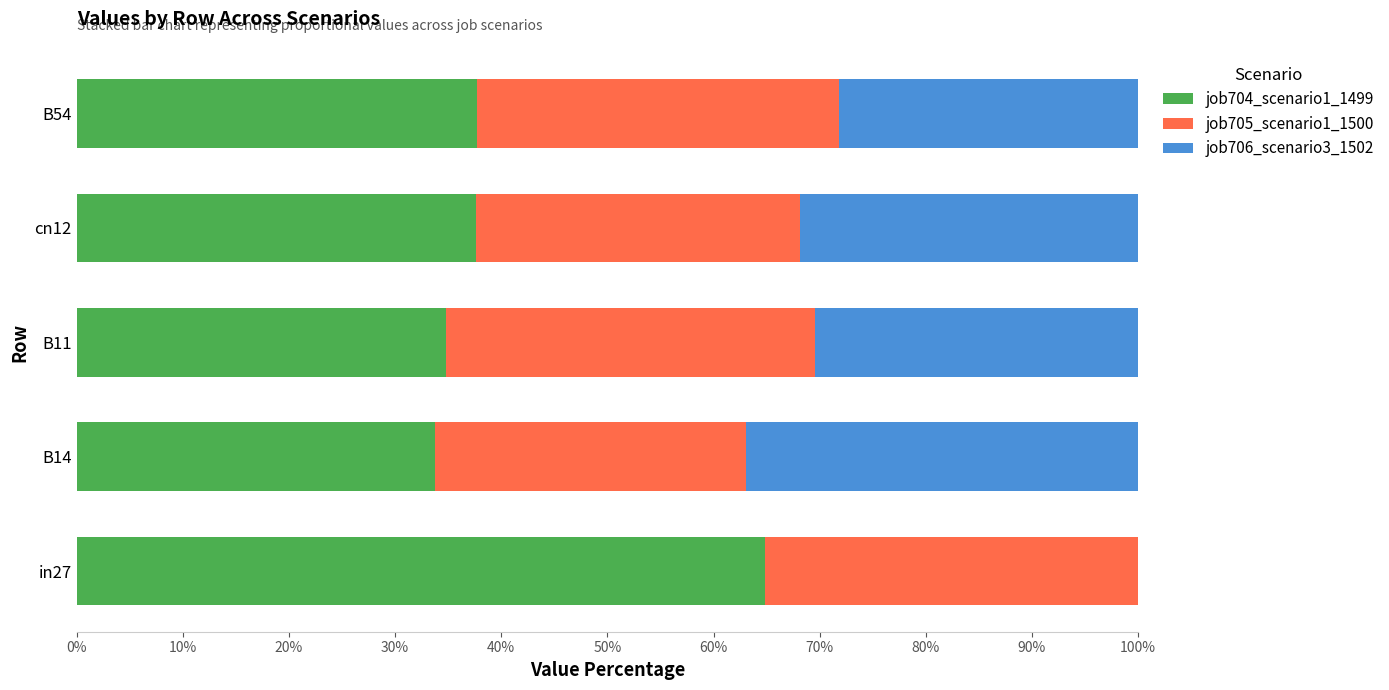

What is the total value across all series at cn12?

100.0